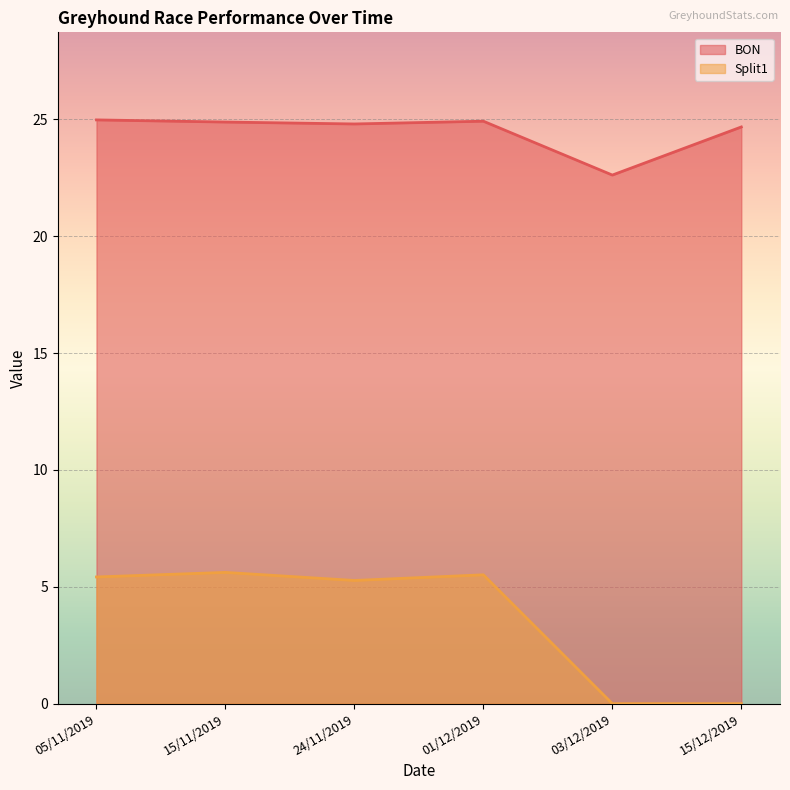

Does the chart display data point markers on the line(s)?

No